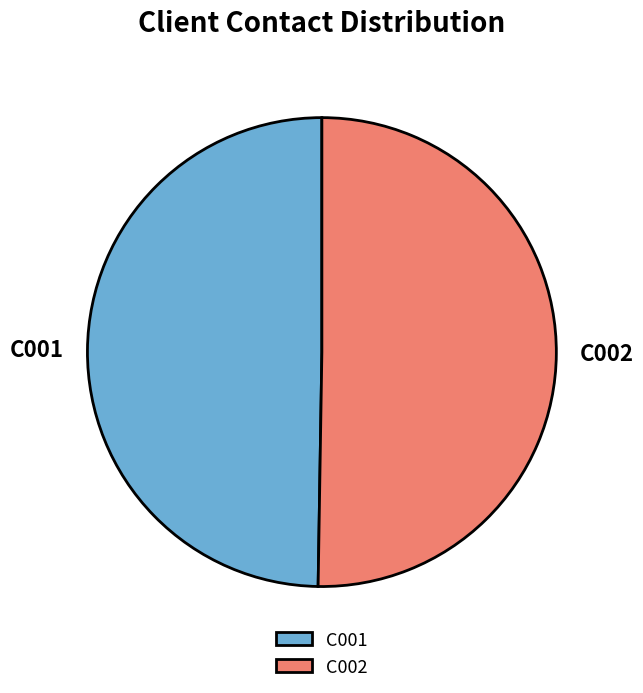

Which category has the smallest portion of the pie?

C001